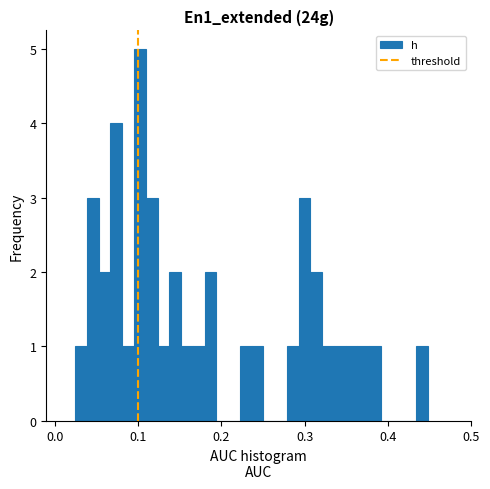

Read against the x-axis, roughly where is the centre of the tallest bar?

0.10